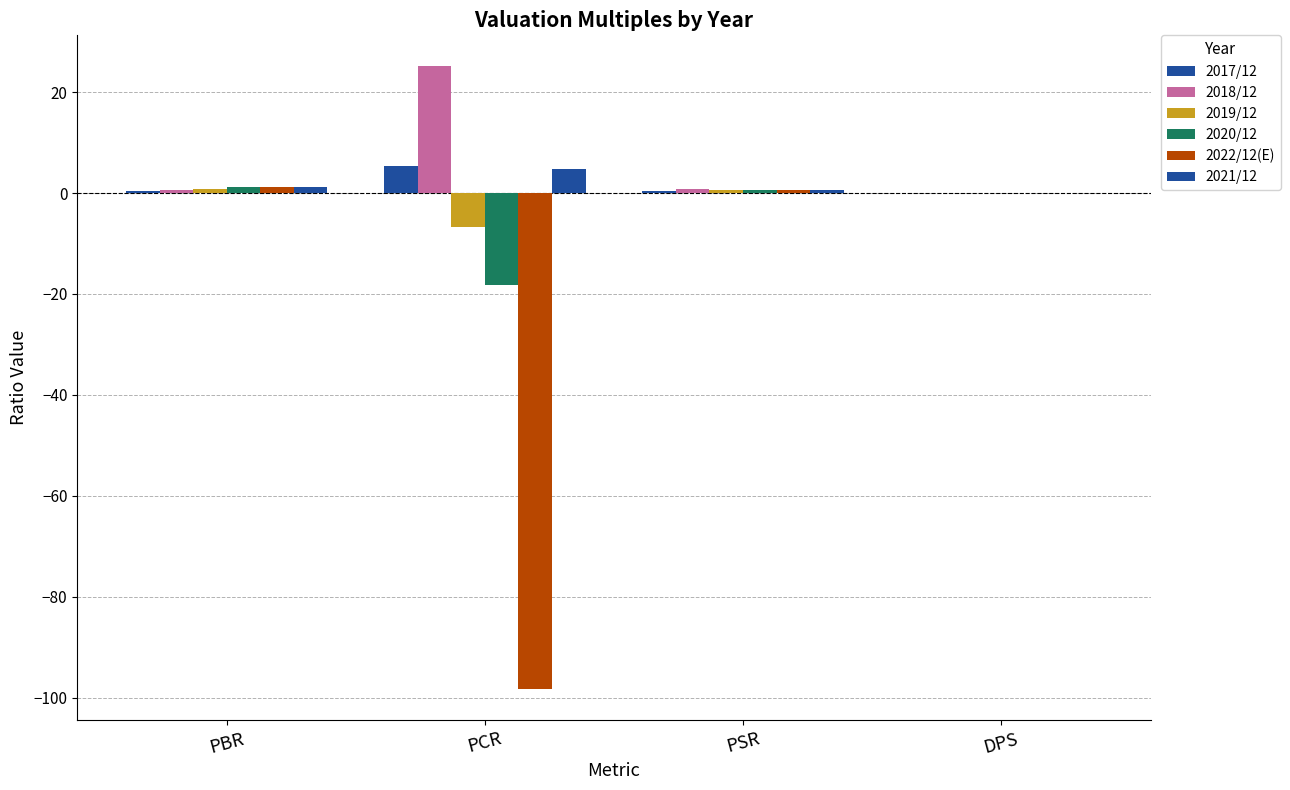

Which series has the largest total across all categories?

2018/12